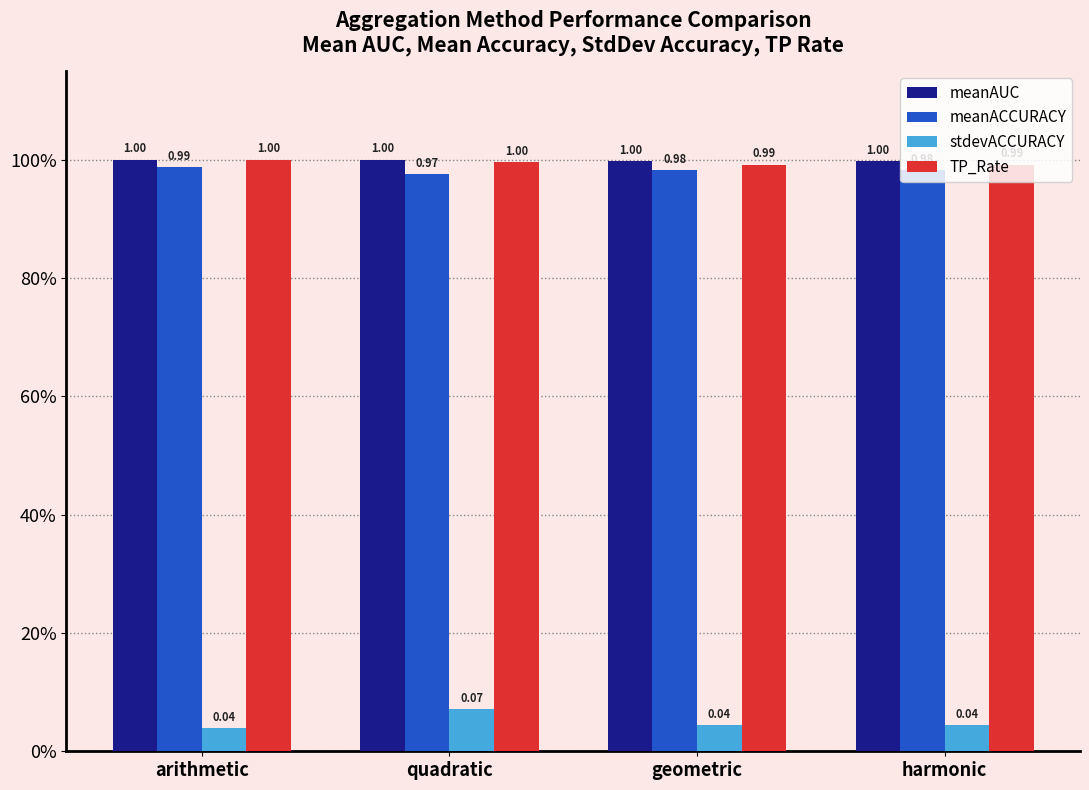

At which category is the sum across all series the highest?

quadratic